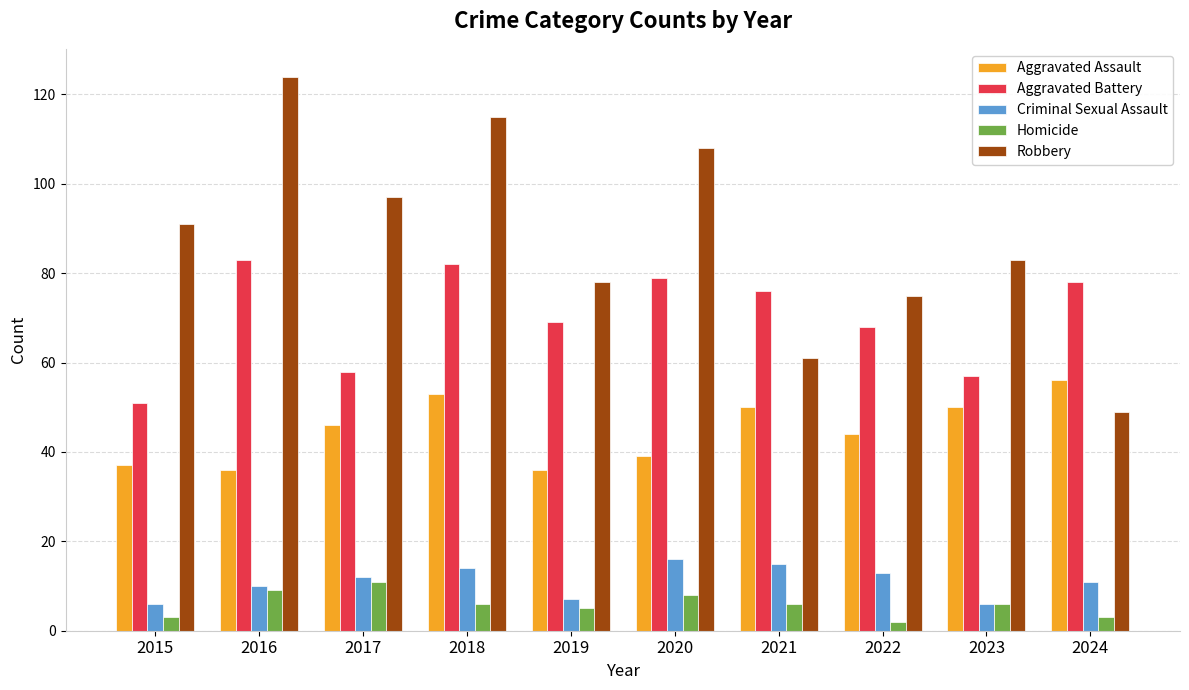

What is the difference between the second highest and minimum values in the Aggravated Battery series?

31